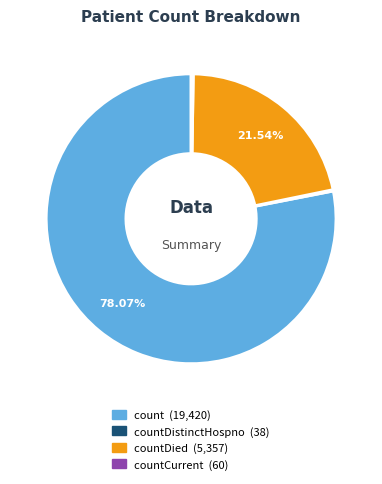

Is there any slice that represents more than half of the pie?

Yes